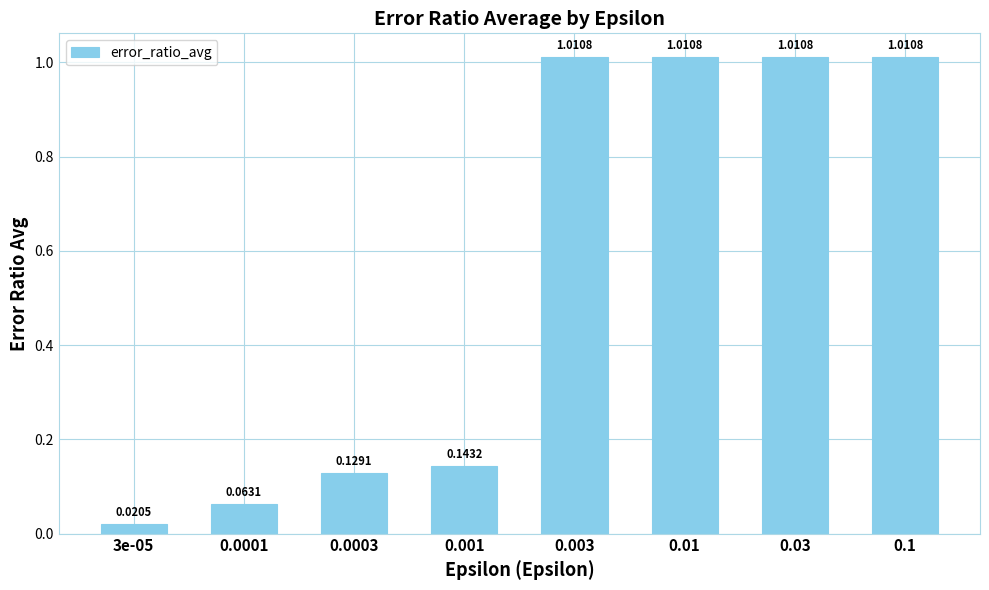

What is the average value?

0.5